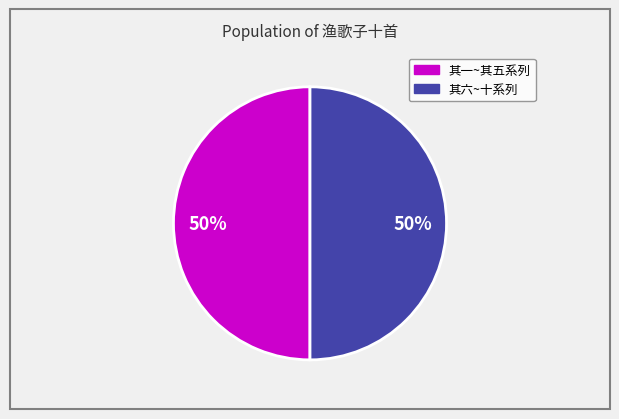

To the nearest percent, what is the average slice percentage?

50%